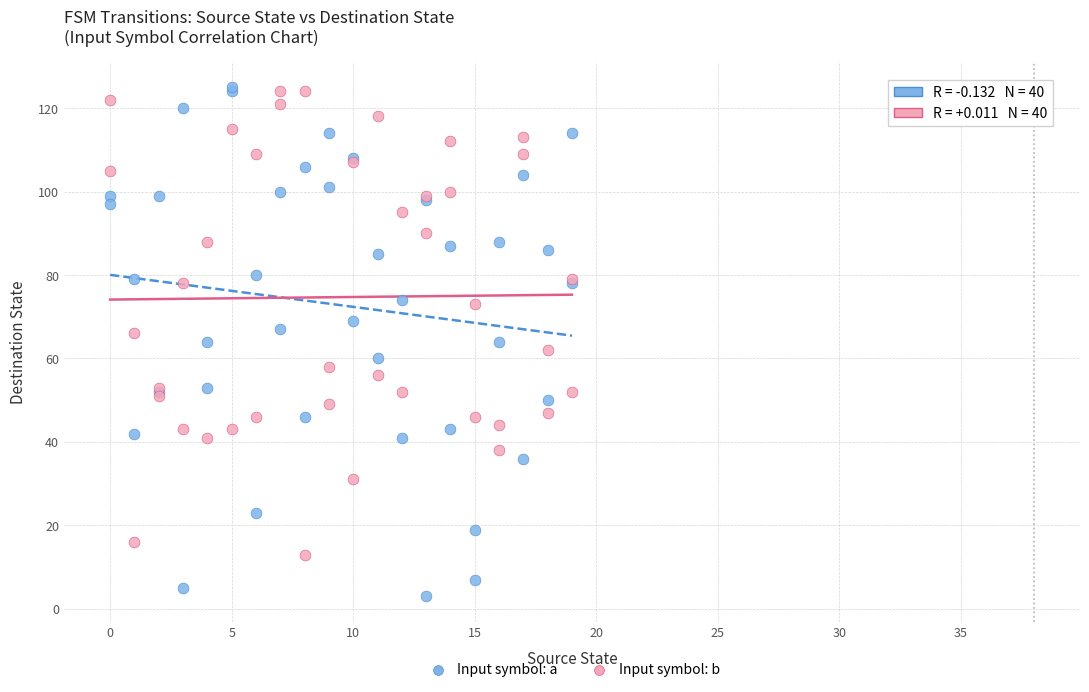

What are all the series names shown in the legend?

Input symbol: a, Input symbol: b